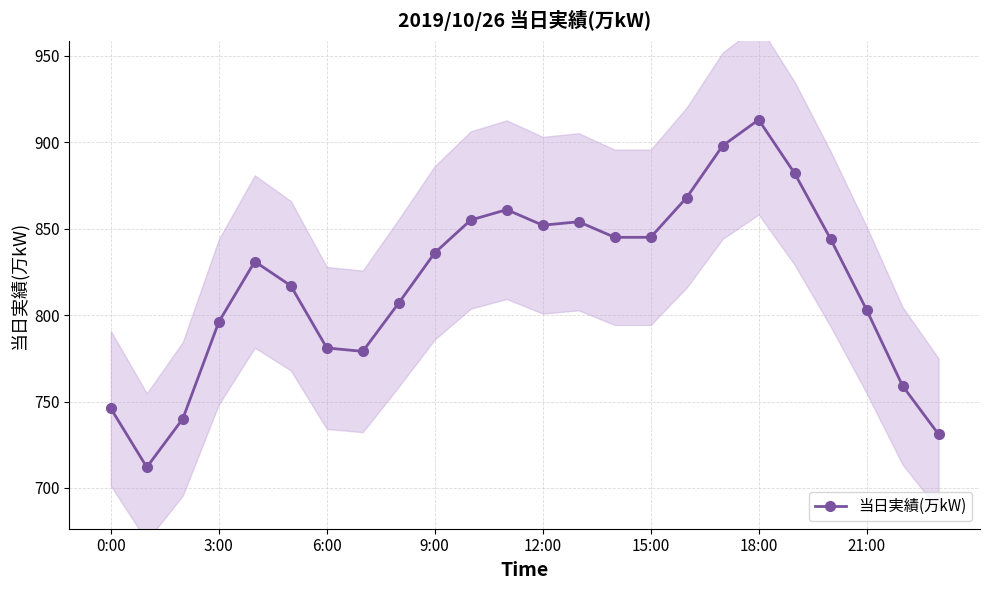

What is the highest value of the 当日実績(万kW) series?

913